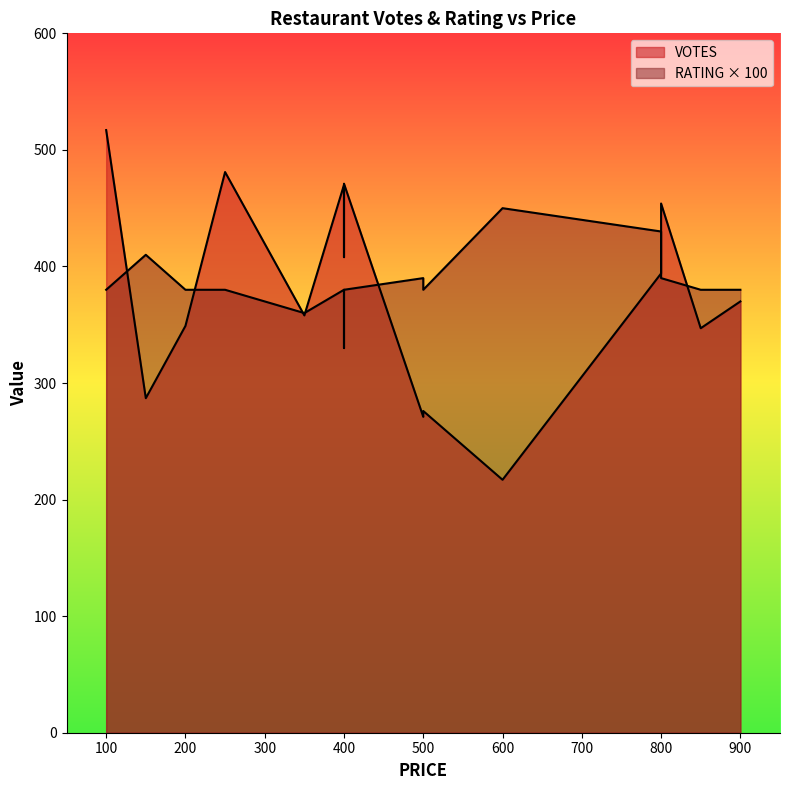

In VOTES, how many points are lower than both neighbors (excluding endpoints)?

6